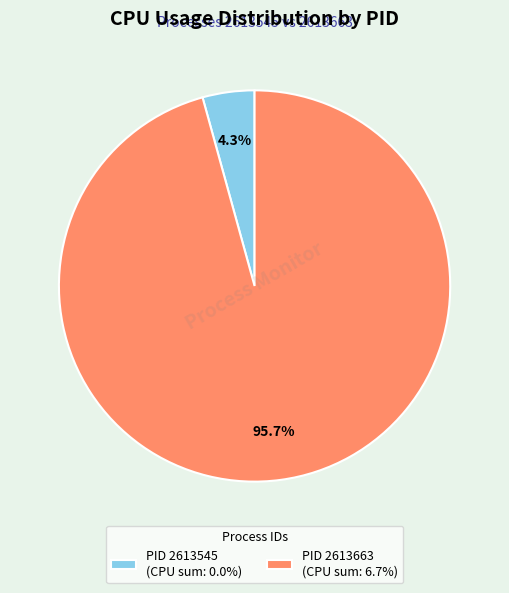

Rank the categories by value from lowest to highest.

PID 2613545 (CPU sum: 0.0%), PID 2613663 (CPU sum: 6.7%)